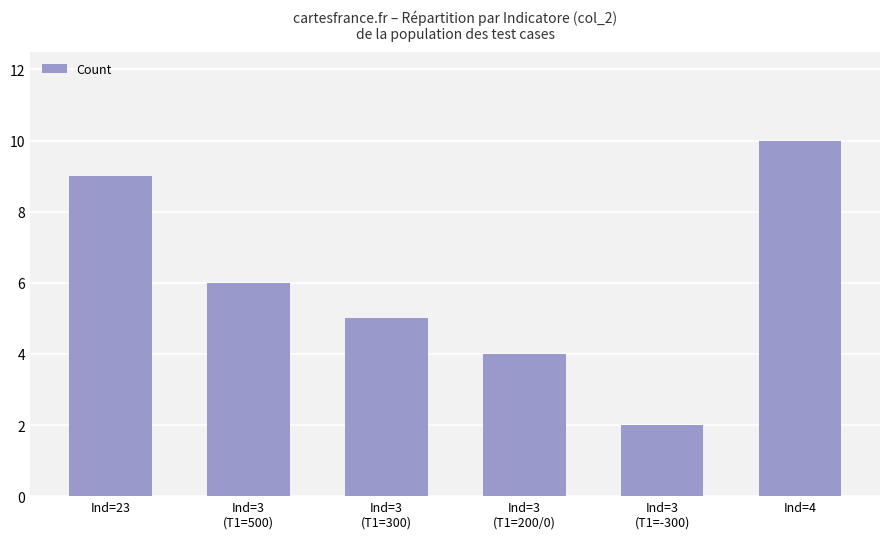

What is the sum of all values?

36